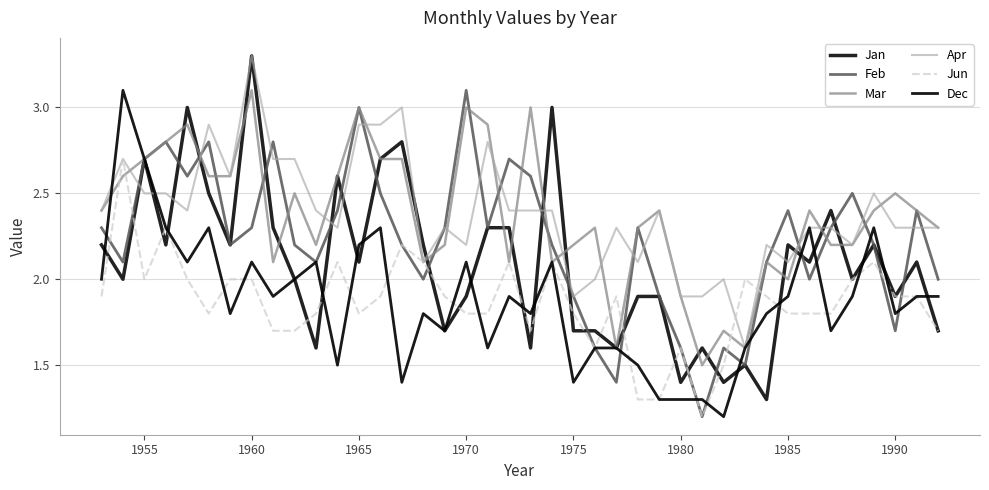

What is the highest value of the Jun series?

2.7